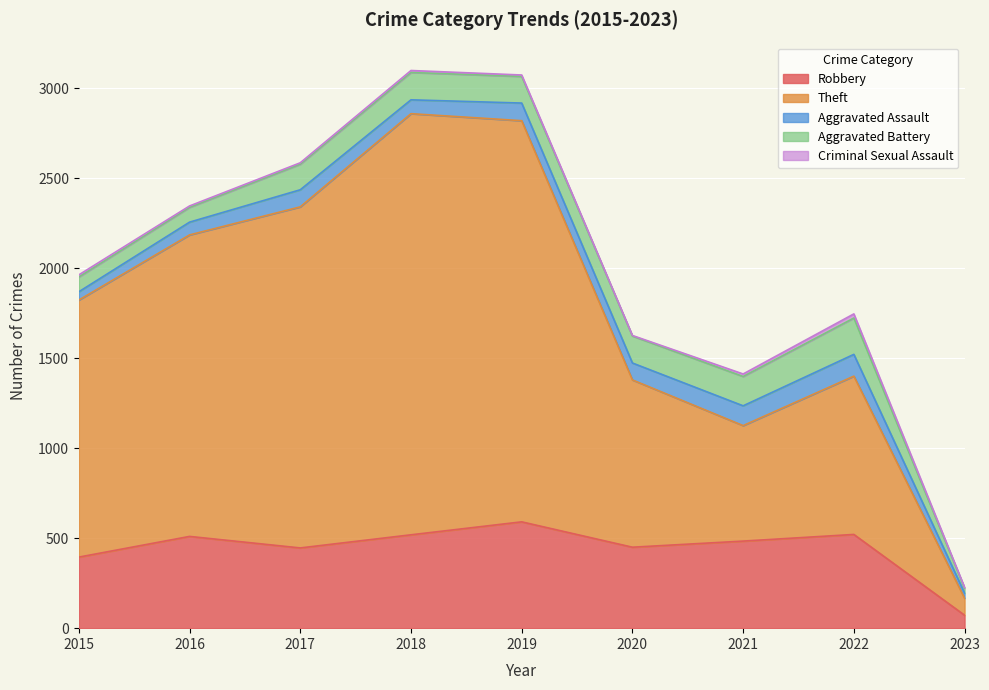

How many data points in Robbery are less than 484?

4